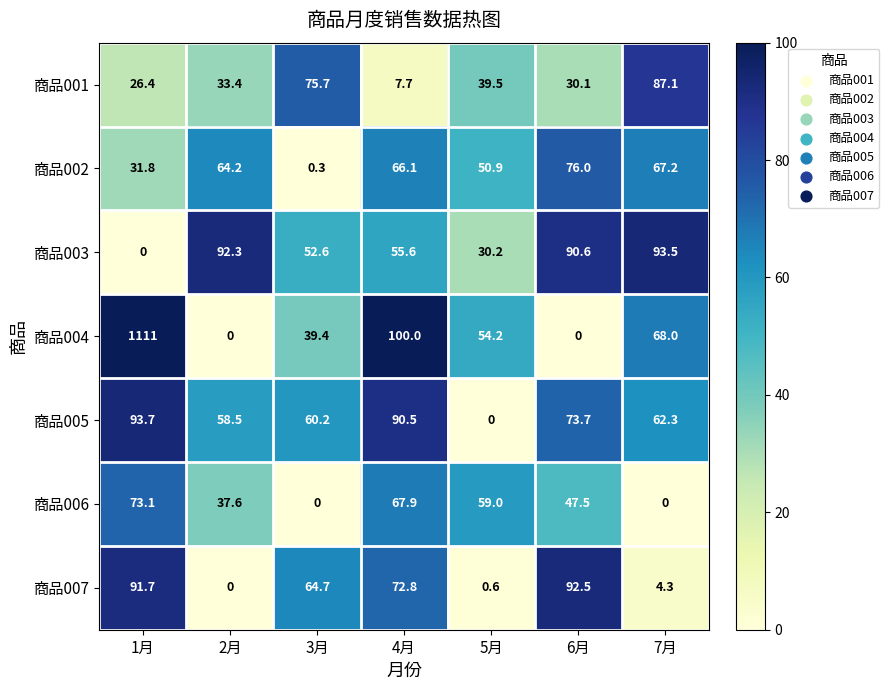

Between 4月 and 7月, which series saw the biggest shift?

商品001